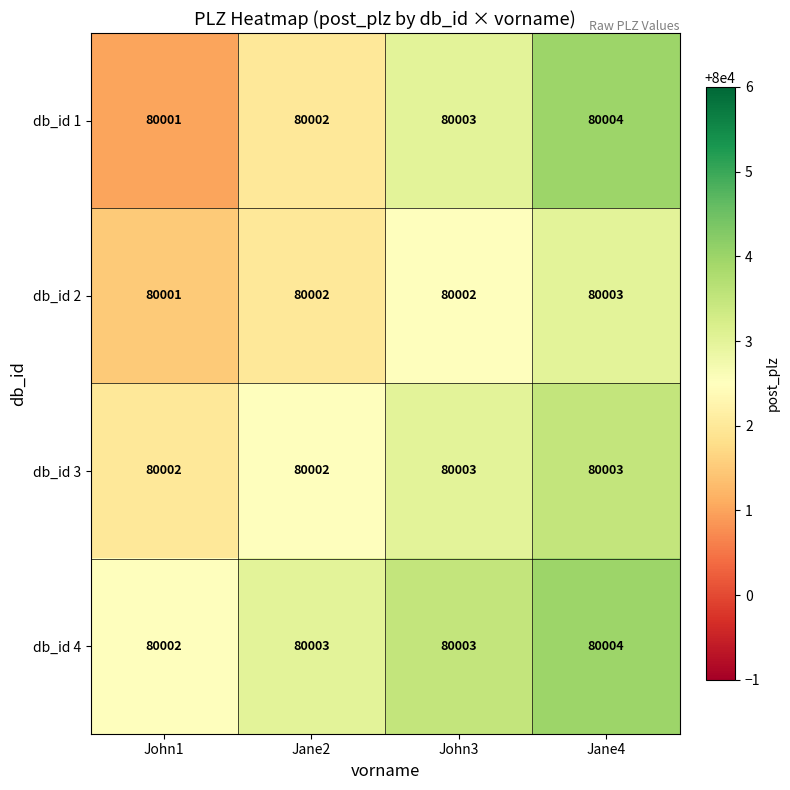

The value of db_id 4 at John3 is 80003. True or false?

True